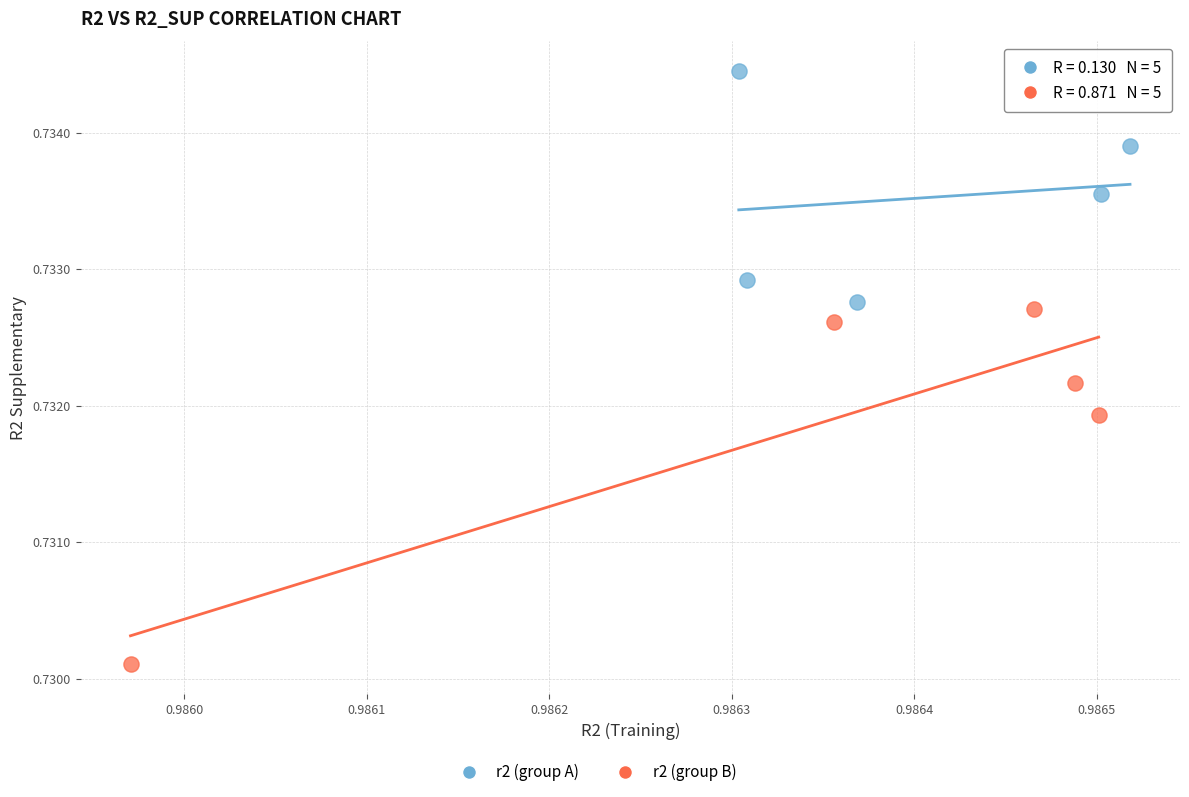

Which series has the largest Y range (max minus min)?

r2 (group B)